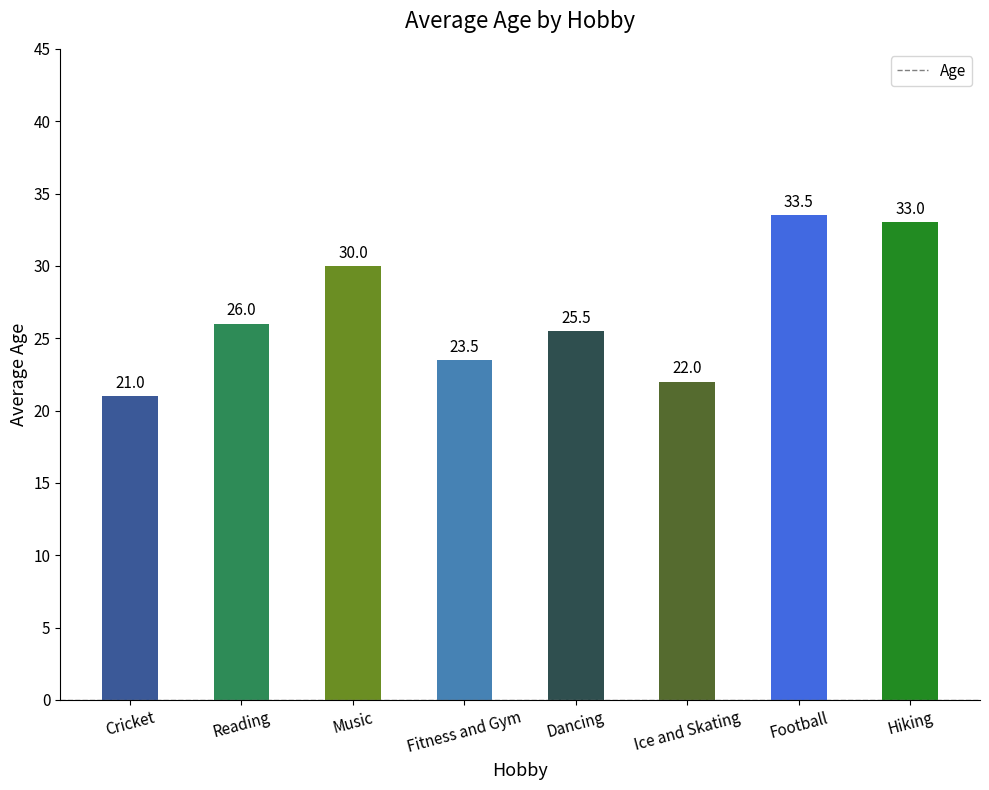

What is the label of the 1st bar from the right?

Hiking